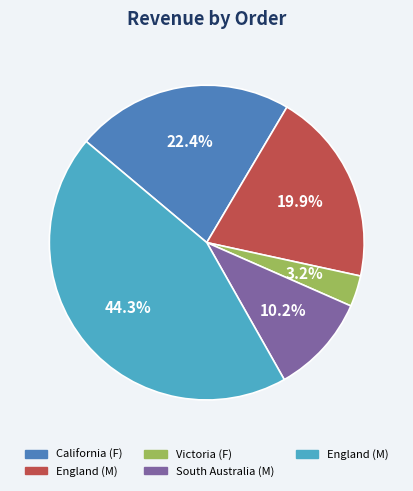

Does any single category account for the majority?

No